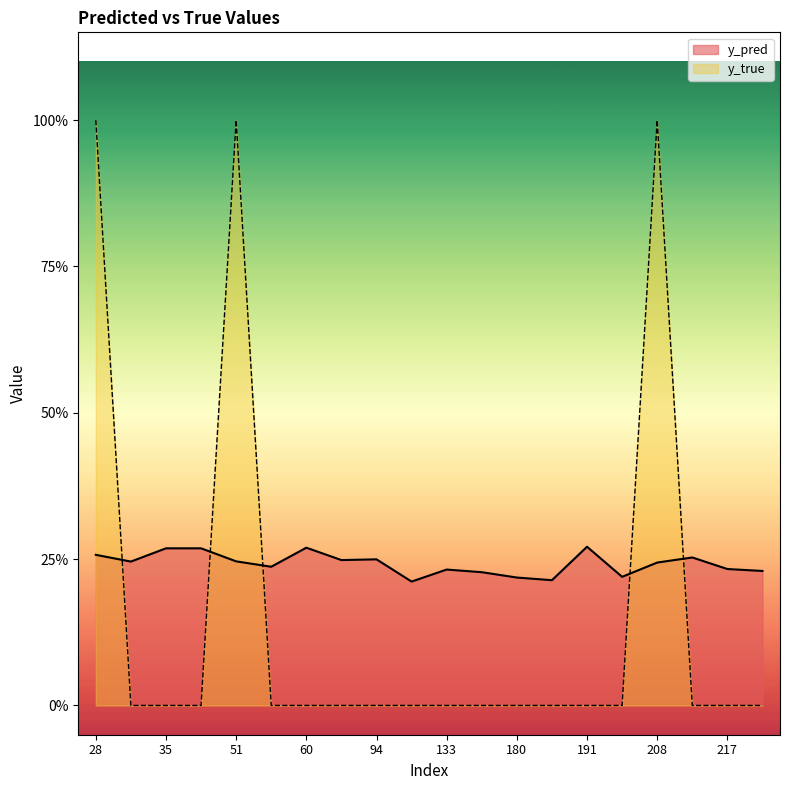

How many times do y_true and y_pred cross each other?

5